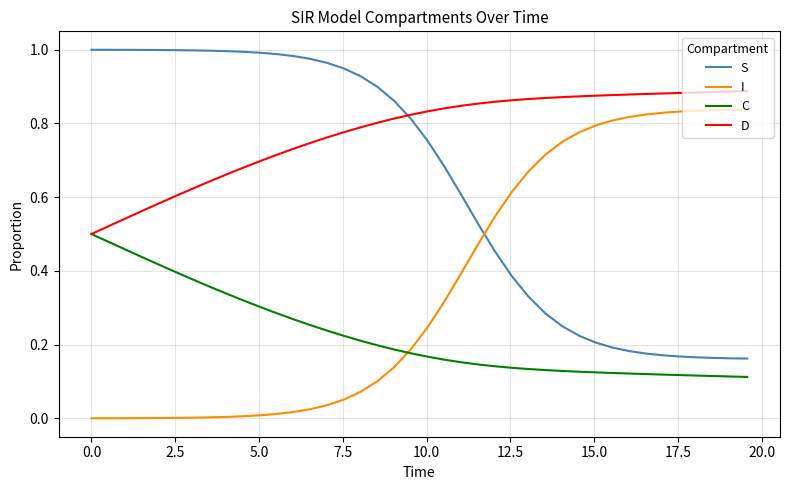

Which series has the largest total across all categories?

D